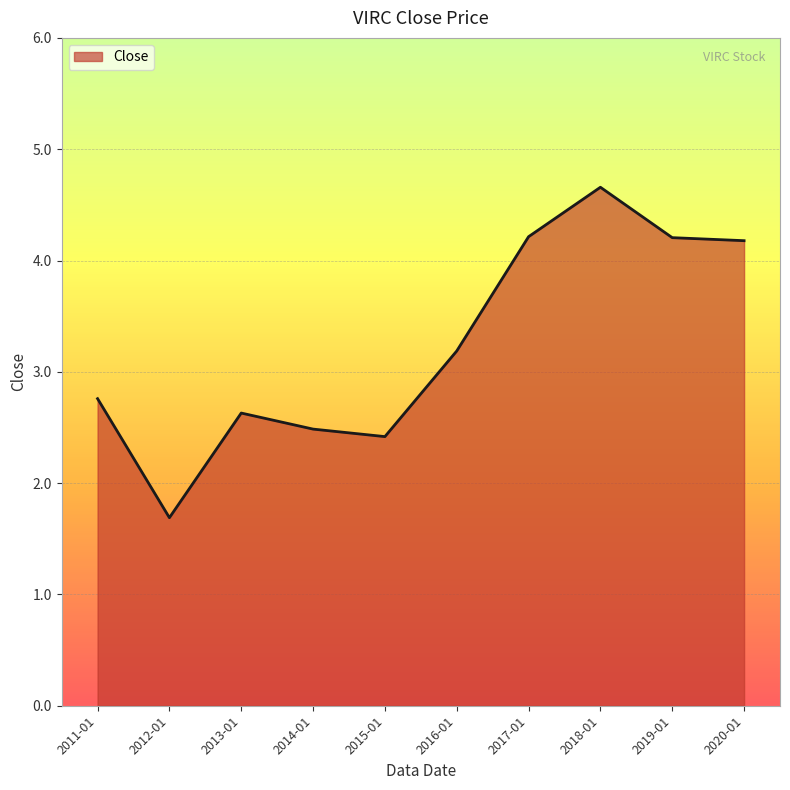

Which label corresponds to the largest value in the chart?

2018-01